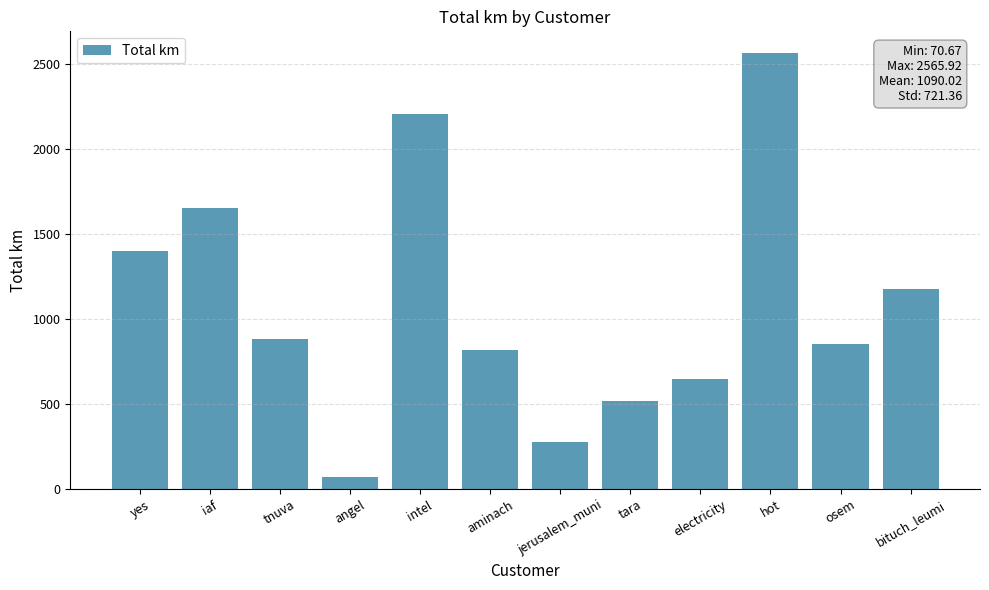

What position from the right is aminach?

7